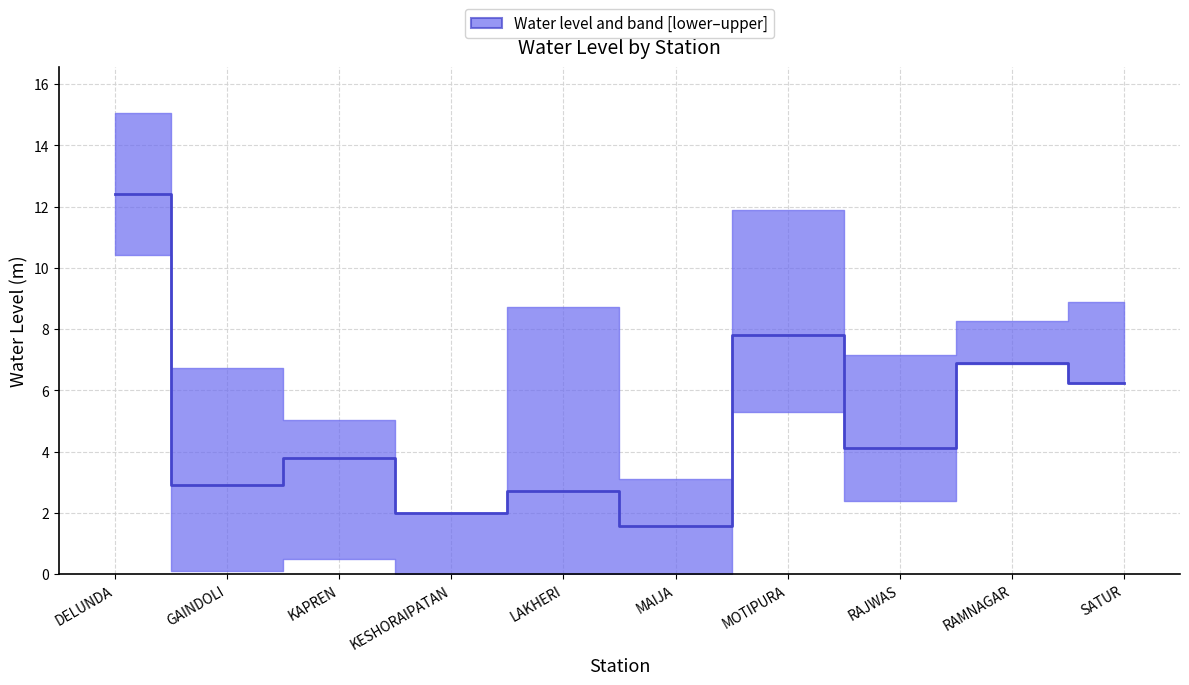

Which label corresponds to the largest value in the chart?

DELUNDA